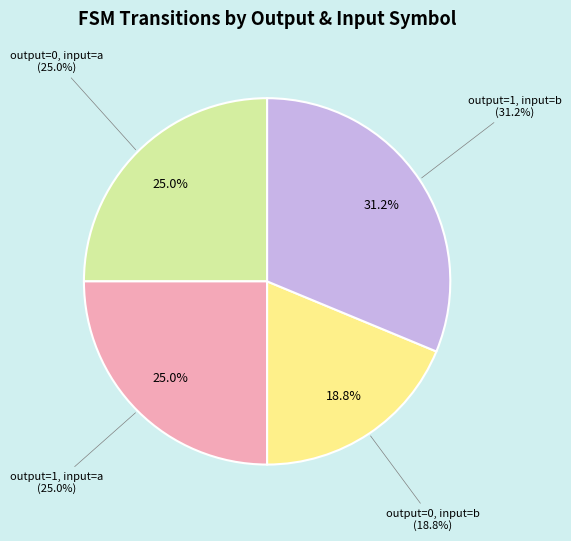

Is the sum of output_symbol=1 (input b) and output_symbol=0 (input a) greater than half?

Yes